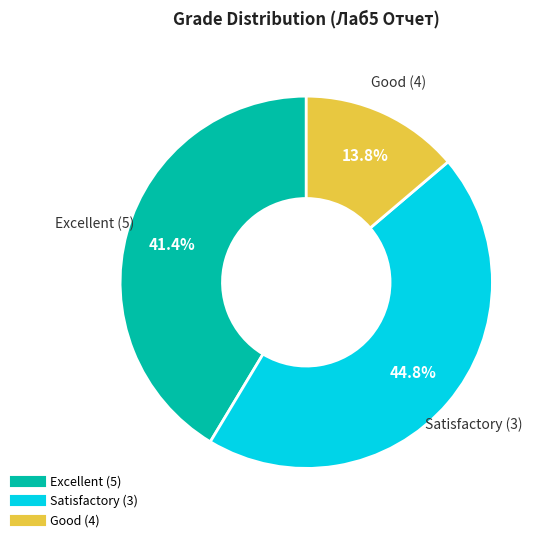

Is there a majority slice in this chart?

No